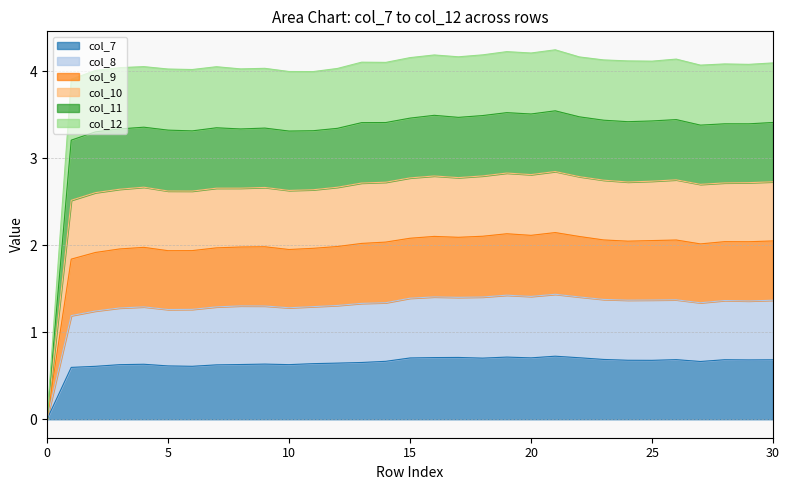

Does the chart have visible grid lines?

Yes